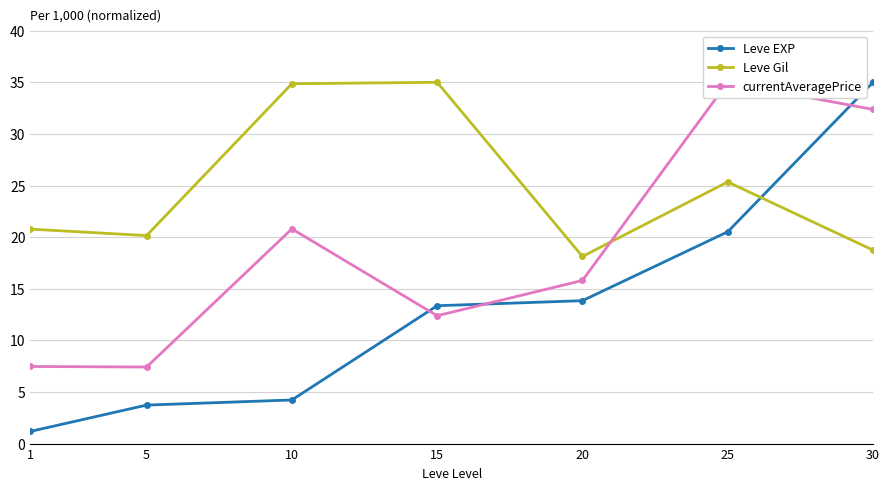

True or false: Leve Gil and currentAveragePrice cross at least once.

True